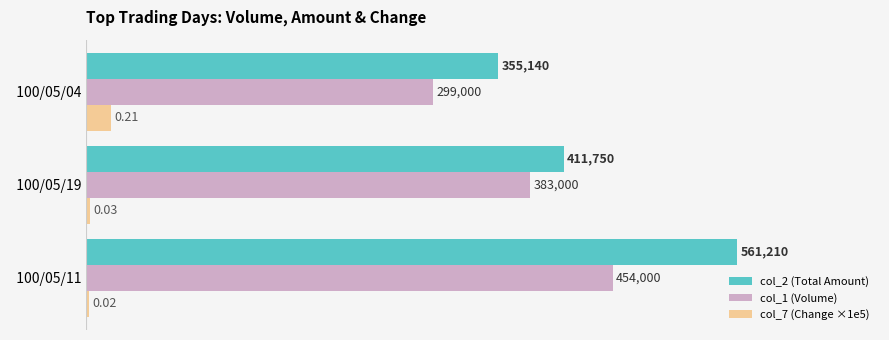

What is the highest value of the col_2 (Total Amount) series?

561210